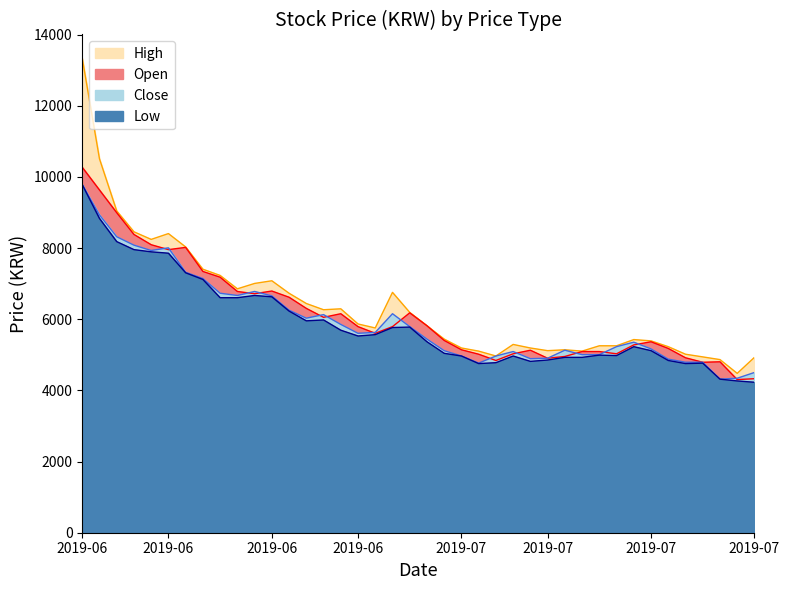

True or false: High has a value of 8243 at 2019-06-12.

True